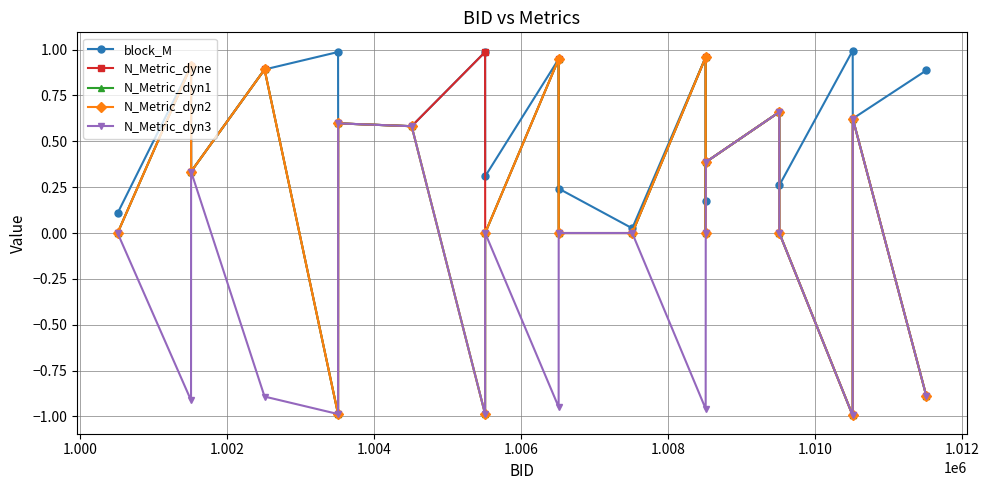

Is this an area chart (filled region under the line)?

No